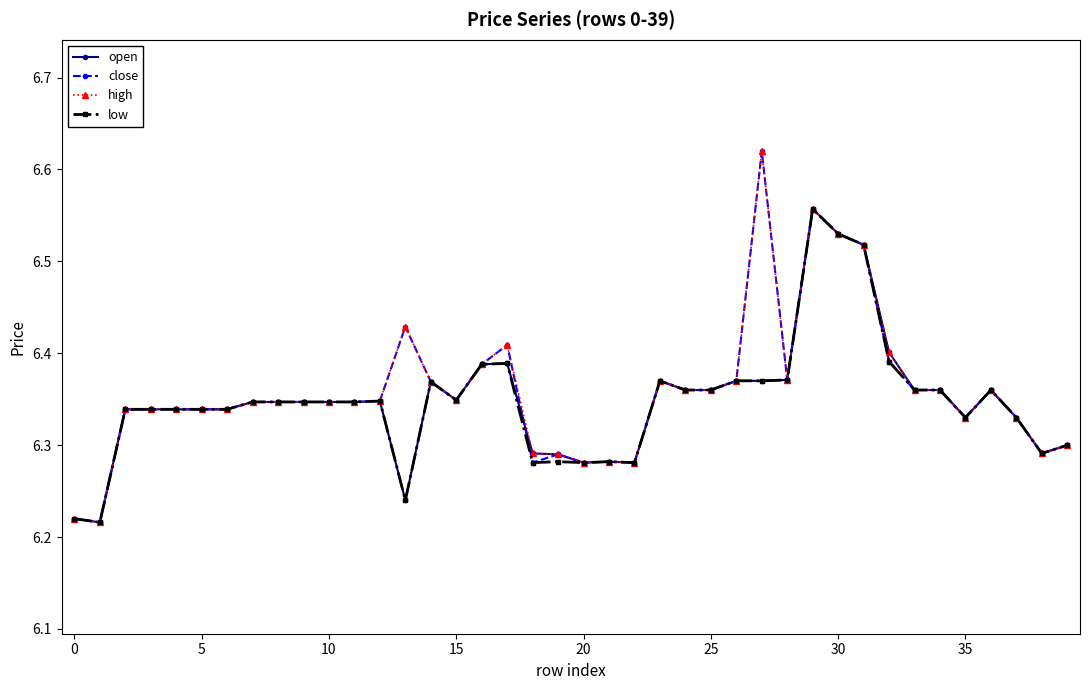

What is the difference between the maximum and minimum values in the high series?

0.4